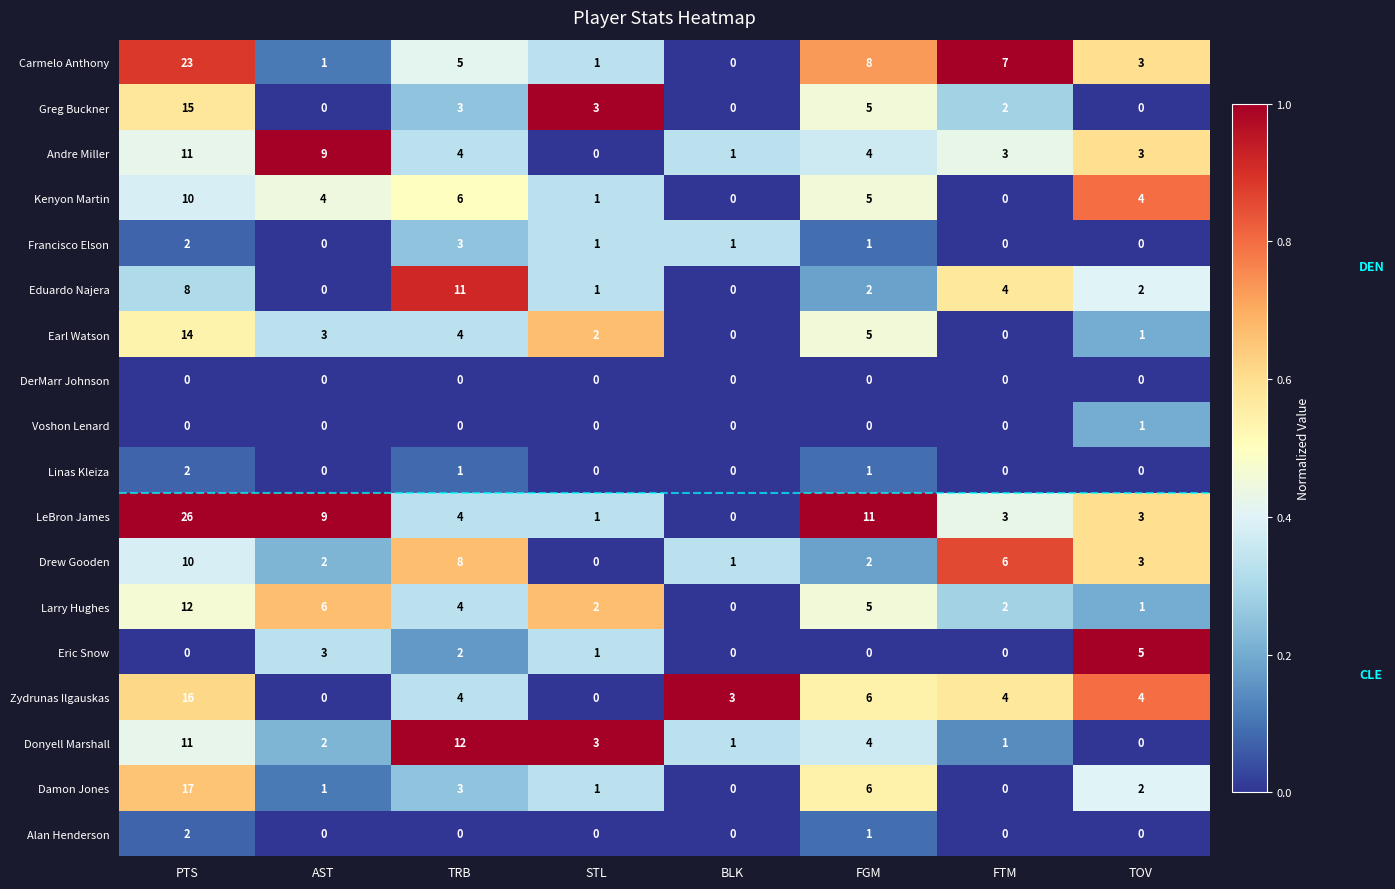

The value of Eric Snow at FGM is 2. True or false?

False